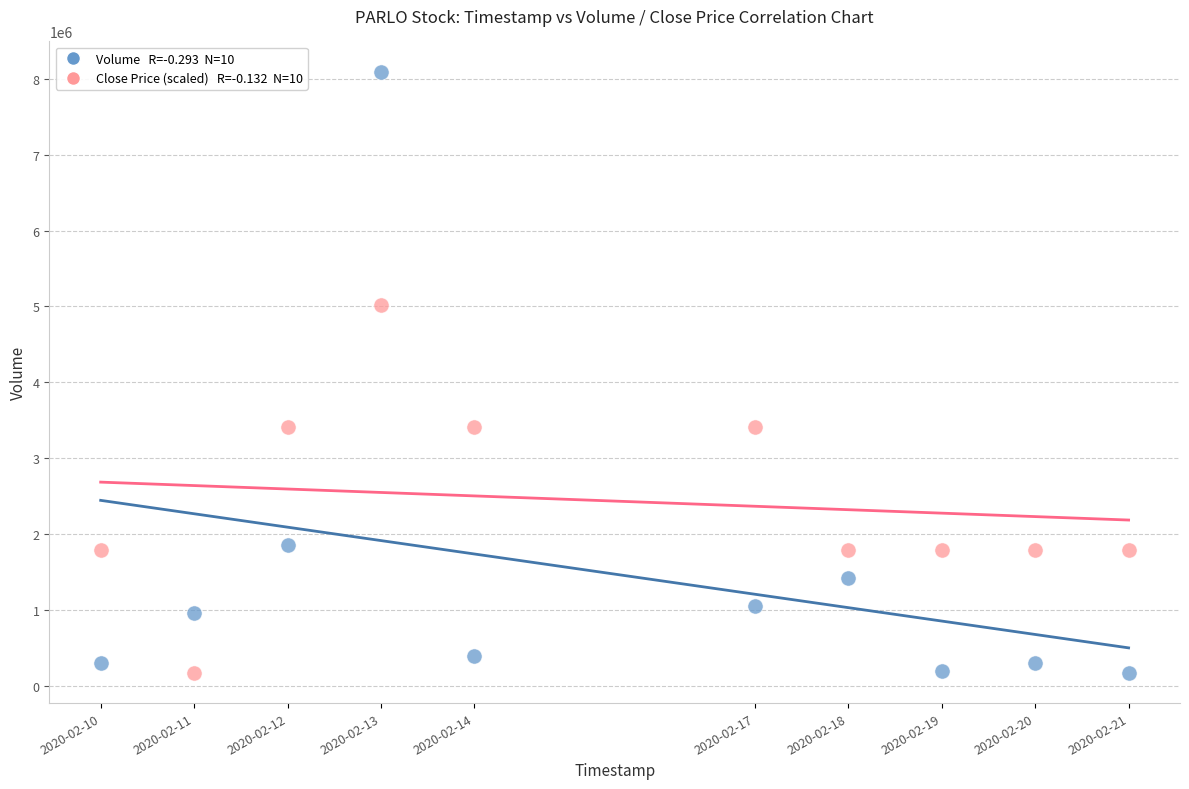

Across all data points, what is the range of X values (max minus min)?

950400.0